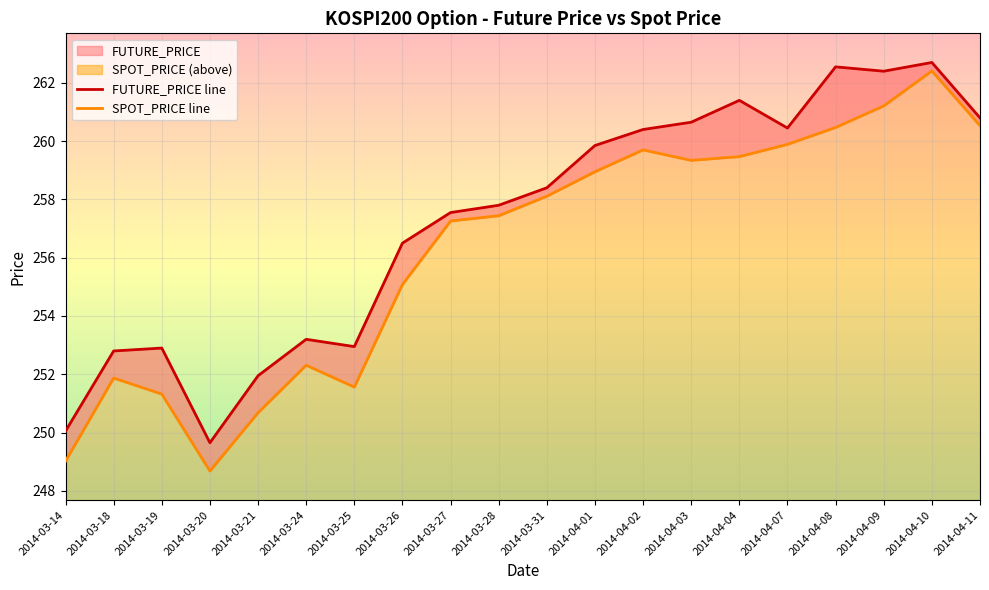

Where does the FUTURE_PRICE series first go above 258?

2014-03-31